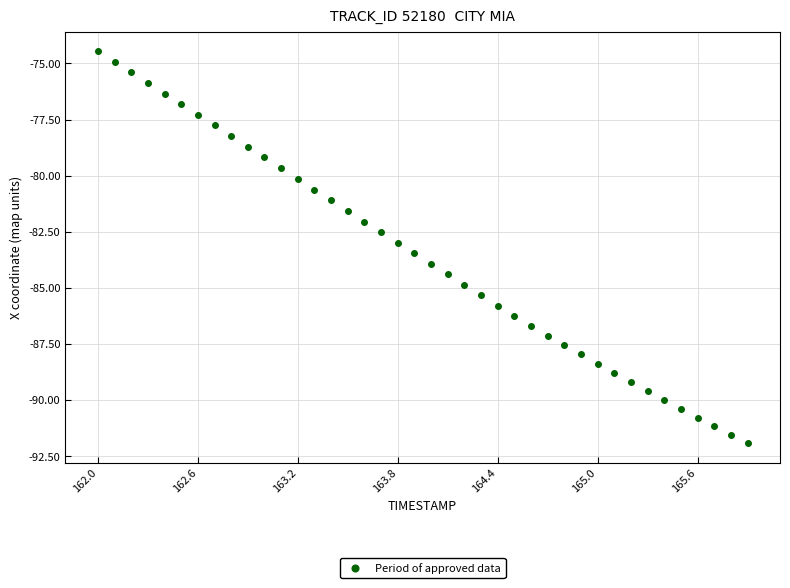

What is the range of X values (max minus min)?

3.9